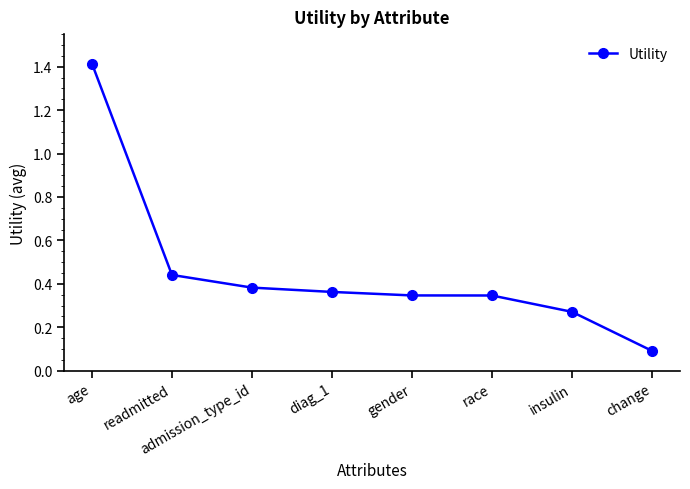

What is the greatest value displayed?

1.4